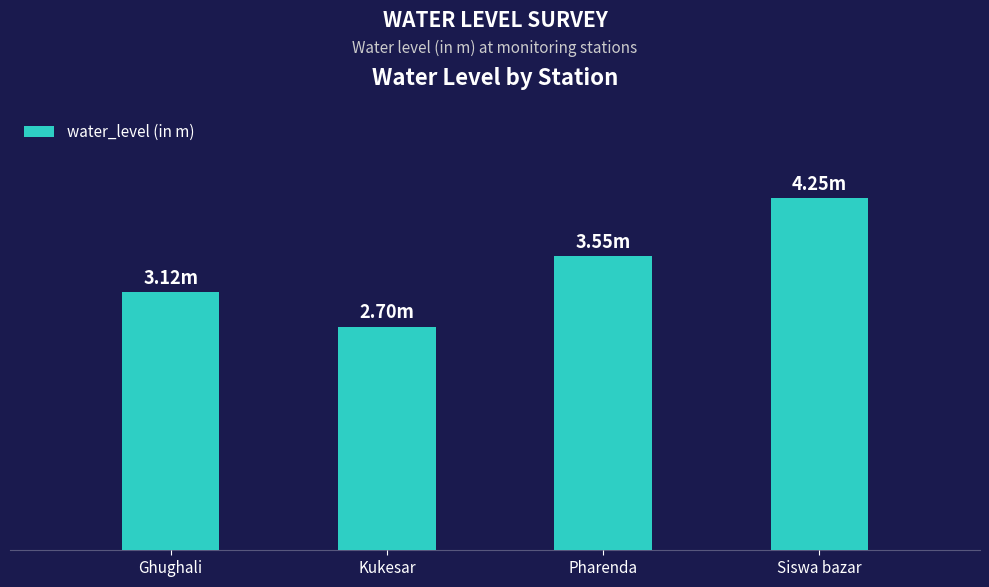

Rank the categories by value from highest to lowest.

Siswa bazar, Pharenda, Ghughali, Kukesar